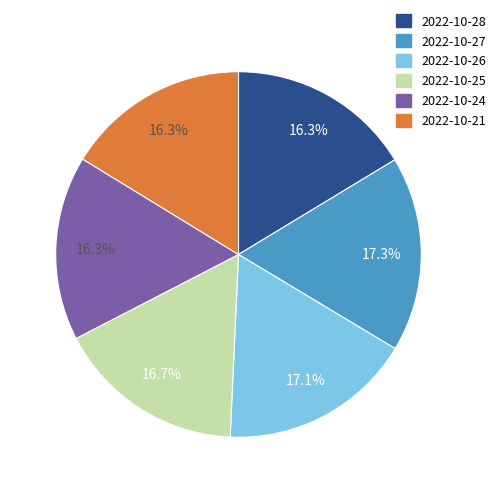

To the nearest percent, what is the average slice percentage?

17%